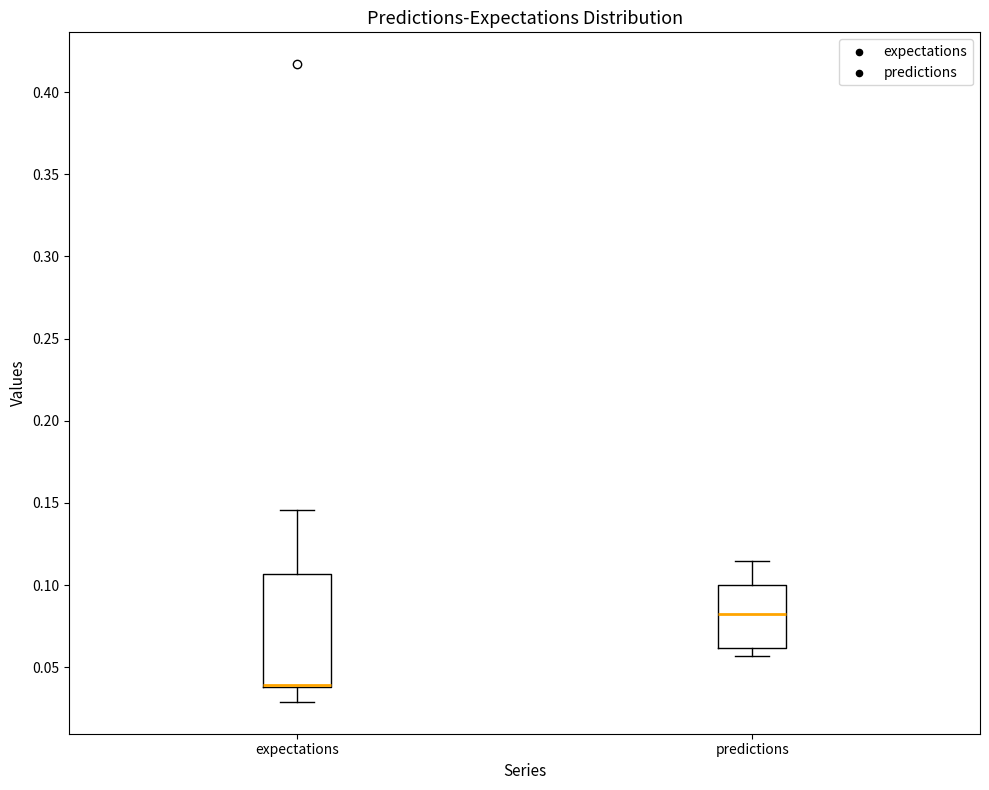

Reading left to right, read every box against the y-axis: the position of its median line, the range the box covers, and the ends of its whiskers. The values are not printed on the chart, so give them approximately, as read against the axis.

expectations: median 0.040 (drawn on the box's lower edge), box 0.040 to 0.105, whiskers 0.030 to 0.145
predictions: median 0.080, box 0.060 to 0.100, whiskers 0.055 to 0.115